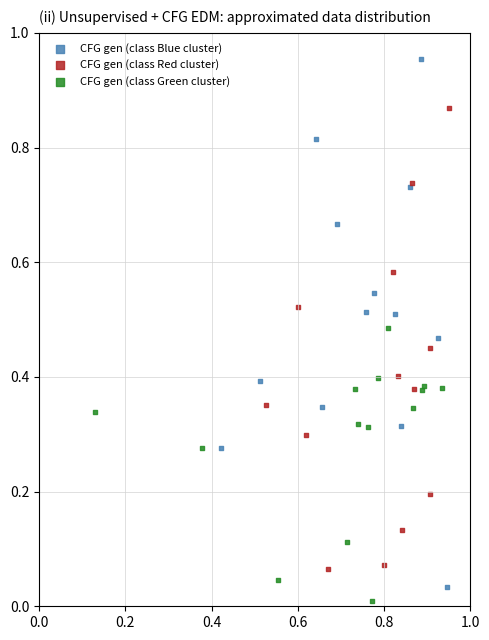

Which series has the largest Y range (max minus min)?

CFG gen (class Blue cluster)